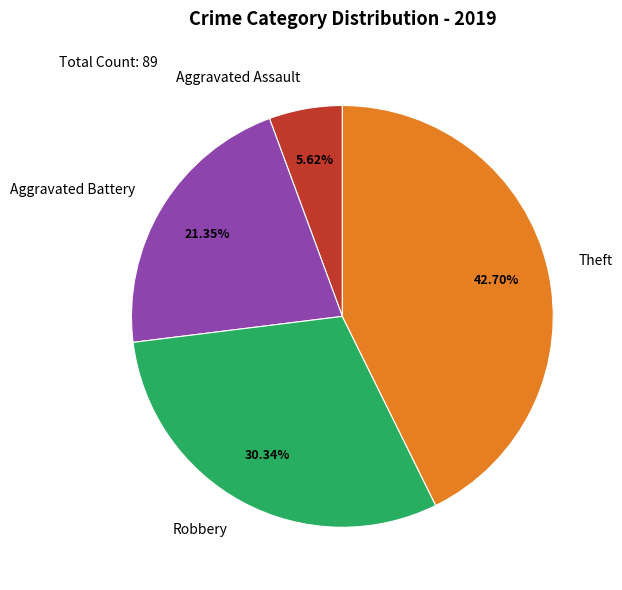

How many slices are in this pie chart?

4